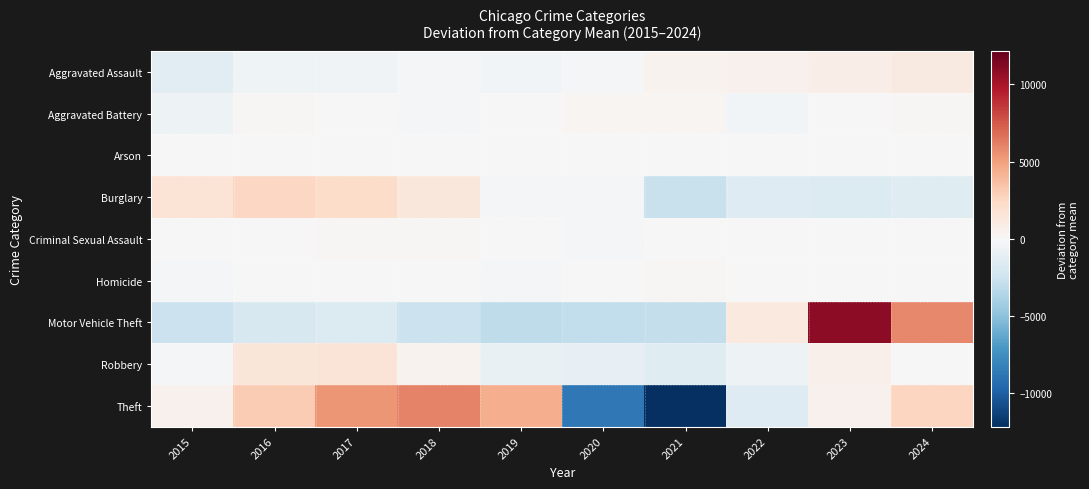

Reading right to left, what are all the values shown in this chart?

Aggravated Assault: 2024=1055.2	2023=784.2	2022=530.2	2021=456.2	2020=-121.8	2019=-303.8	2018=-213.8	2017=-394.8	2016=-500.8	2015=-1290.8
Aggravated Battery: 2024=185.8	2023=78.8	2022=-319.2	2021=196.8	2020=279.8	2019=18.8	2018=-96.2	2017=52.8	2016=177.8	2015=-575.2
Arson: 2024=10.8	2023=19.8	2022=-38.2	2021=37.8	2020=79.8	2019=-65.2	2018=-65.2	2017=2.8	2016=38.8	2015=-21.2
Burglary: 2024=-1434.7	2023=-1625.7	2022=-1611.7	2021=-2721.7	2020=-174.7	2019=-190.7	2018=1350.3	2017=2232.3	2016=2512.3	2015=1664.3
Criminal Sexual Assault: 2024=-90.0	2023=23.0	2022=3.0	2021=-78.0	2020=-214.0	2019=83.0	2018=124.0	2017=135.0	2016=63.0	2015=-49.0
Homicide: 2024=-45.3	2023=-7.3	2022=33.7	2021=98.7	2020=82.7	2019=-98.3	2018=-49.3	2017=31.7	2016=57.7	2015=-104.3
Motor Vehicle Theft: 2024=5835.9	2023=10846.9	2022=1178.9	2021=-2911.1	2020=-2984.1	2019=-3079.1	2018=-2613.1	2017=-1703.1	2016=-1987.1	2015=-2584.1
Robbery: 2024=40.2	2023=650.2	2022=-638.8	2021=-1451.8	2020=-1028.8	2019=-857.8	2018=382.2	2017=1541.2	2016=1511.2	2015=-147.8
Theft: 2024=2597.3	2023=503.3	2022=-1602.7	2021=-12152.7	2020=-8718.7	2019=4371.3	2018=6022.3	2017=5371.3	2016=3096.3	2015=512.3